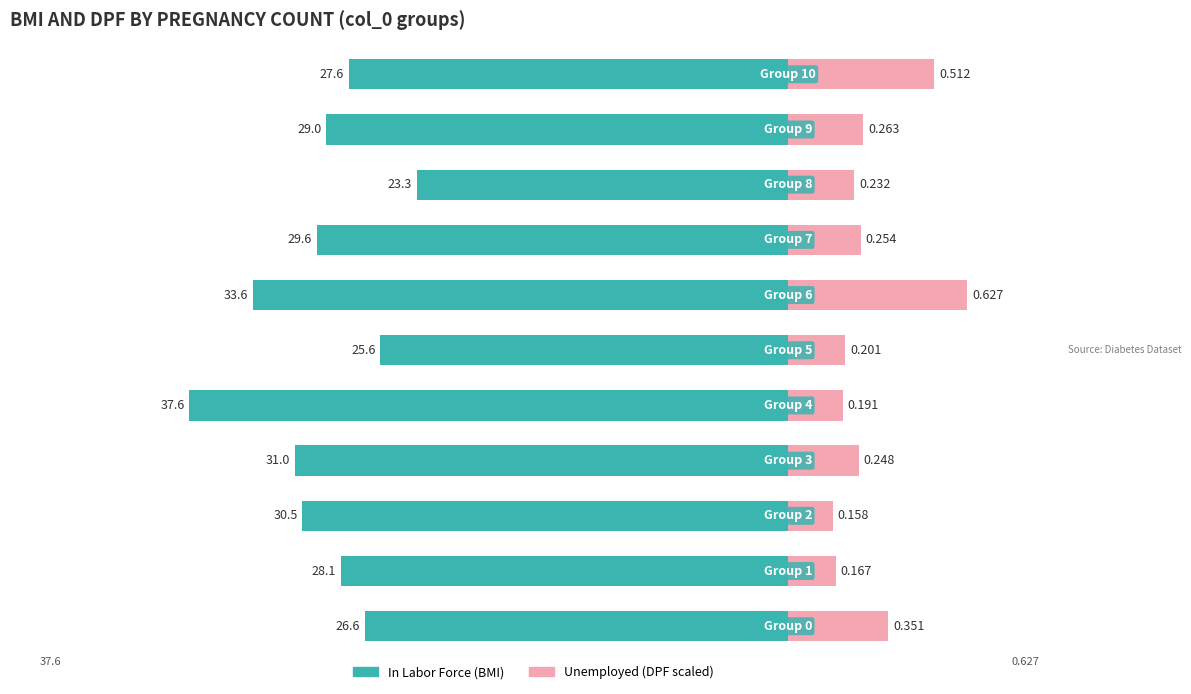

Reading left to right, transcribe all the data shown in this chart.

In Labor Force: 0=26.6	1=28.1	2=30.5	3=31.0	4=37.6	5=25.6	6=33.6	7=29.6	8=23.3	9=29.0	10=27.6
Unemployed: 0=6.3	1=3.0	2=2.8	3=4.5	4=3.4	5=3.6	6=11.3	7=4.6	8=4.2	9=4.7	10=9.2